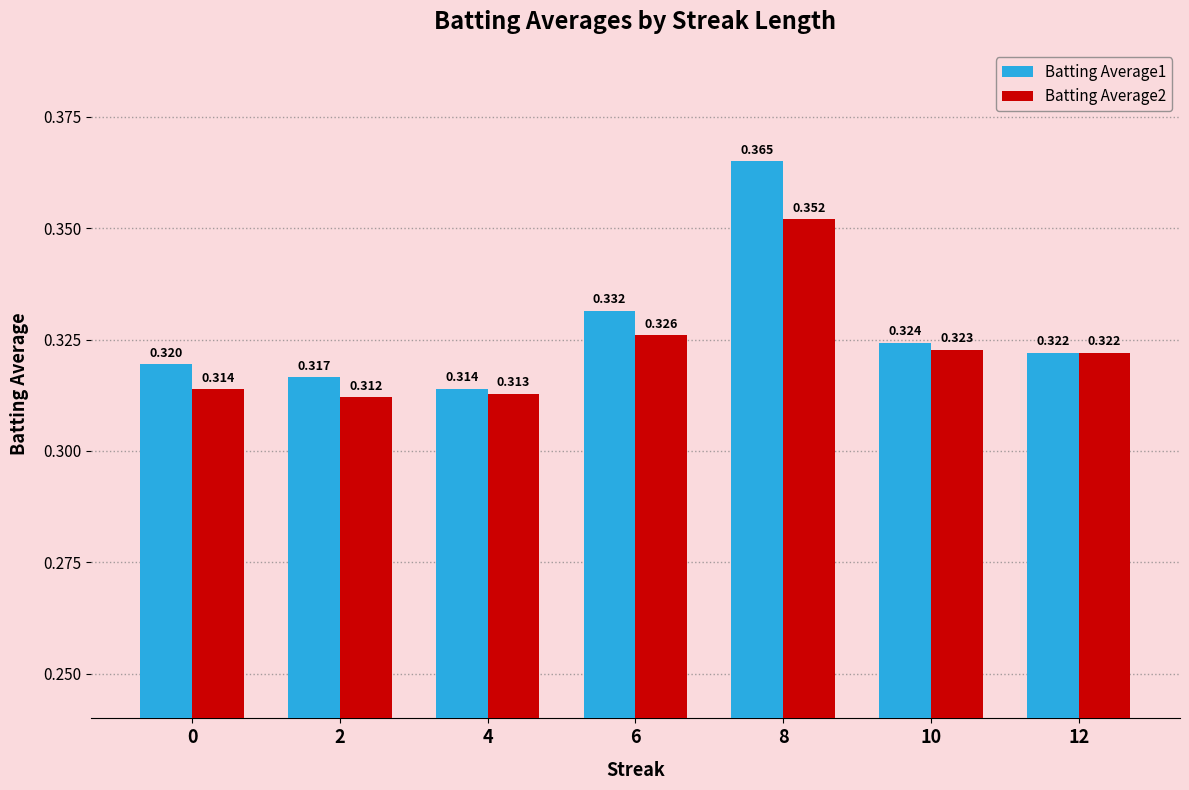

What are all the series names shown in the legend?

Batting Average1, Batting Average2